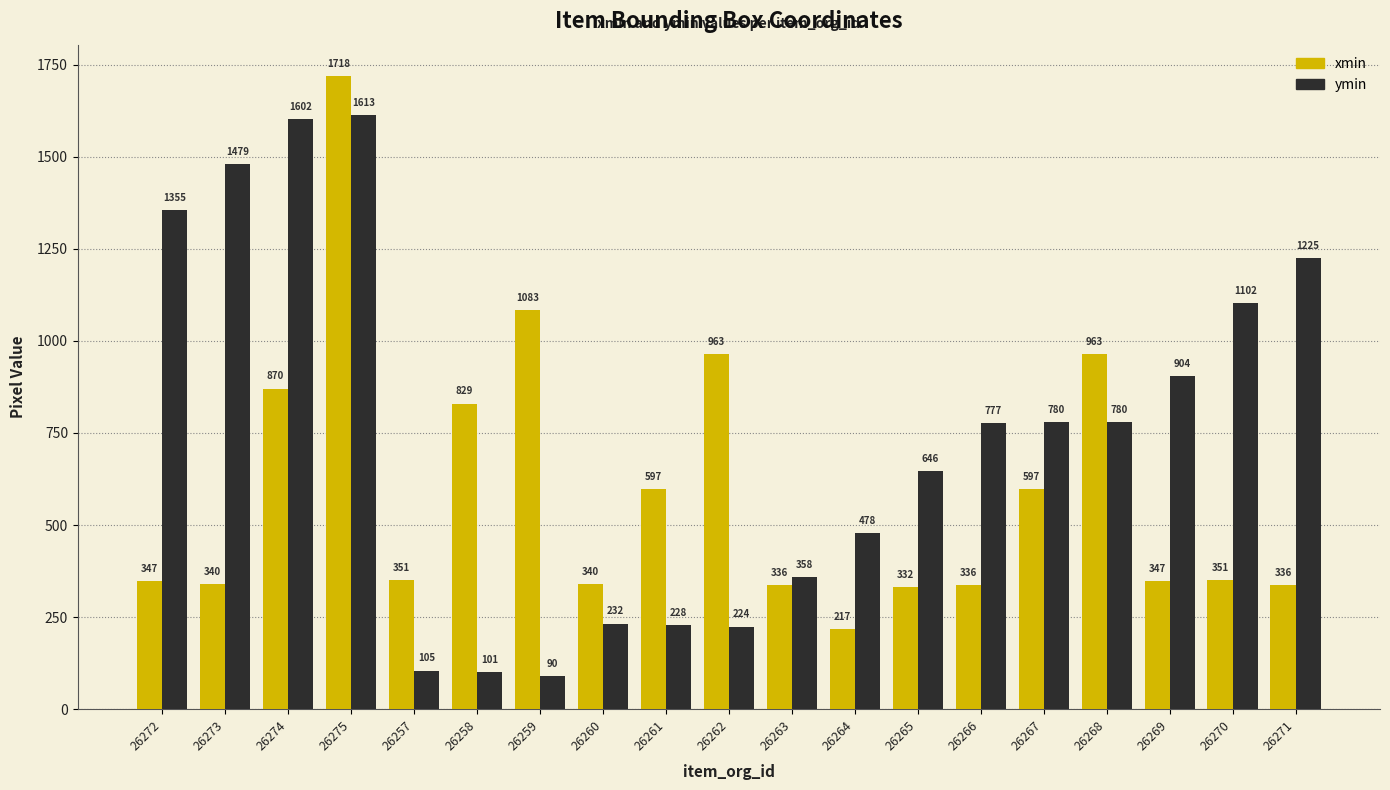

List the series in order of their peak value, lowest first.

ymin, xmin